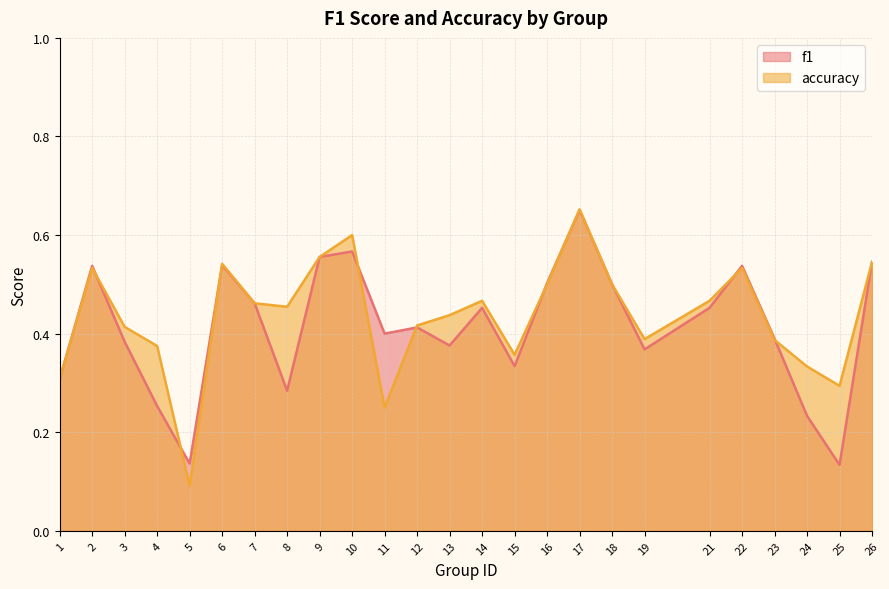

Is it true that f1 equals 0.3 at 9?

False